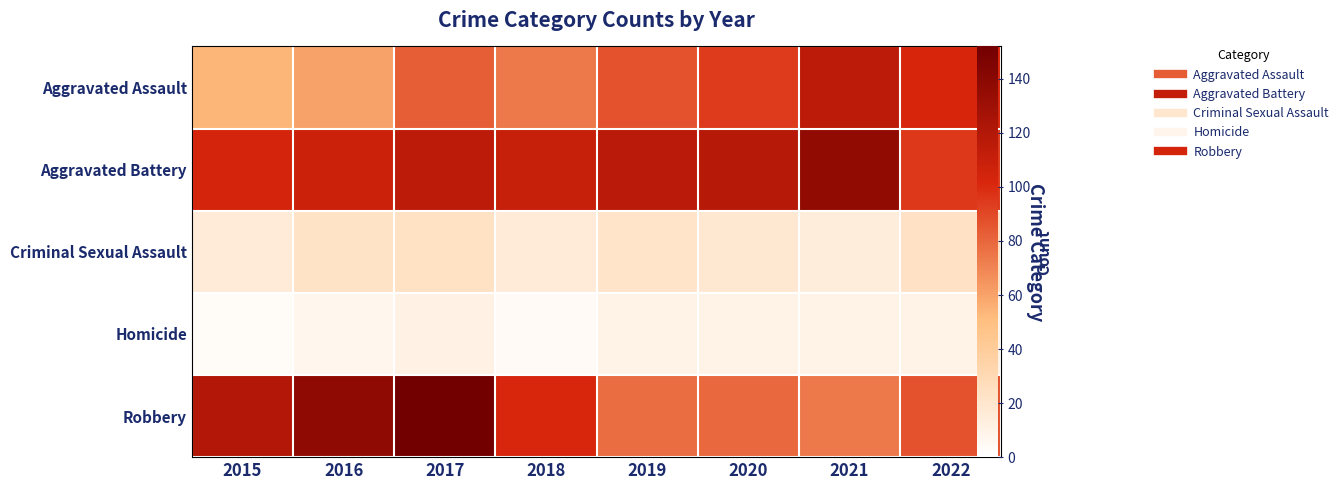

List the labels in order of Aggravated Assault value, smallest first.

2015, 2016, 2018, 2017, 2019, 2020, 2022, 2021